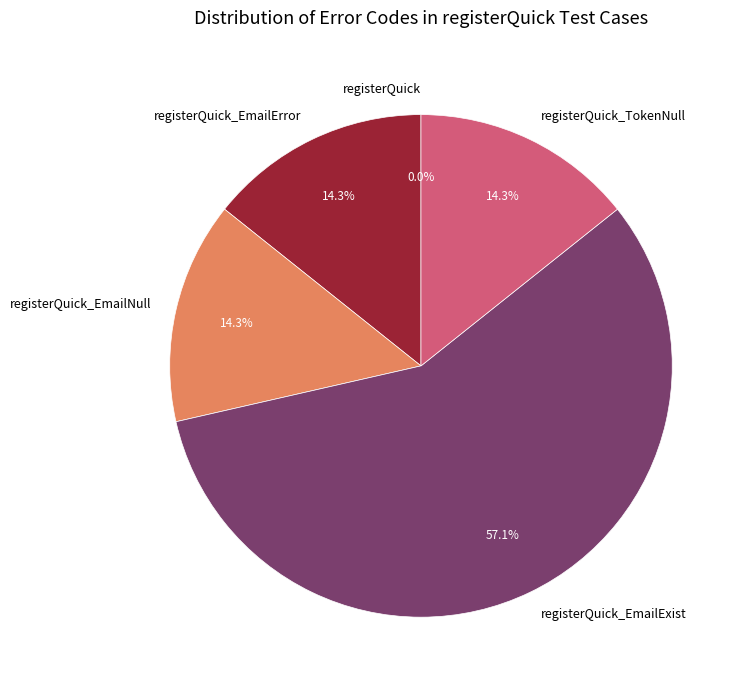

Does any single category account for the majority?

Yes